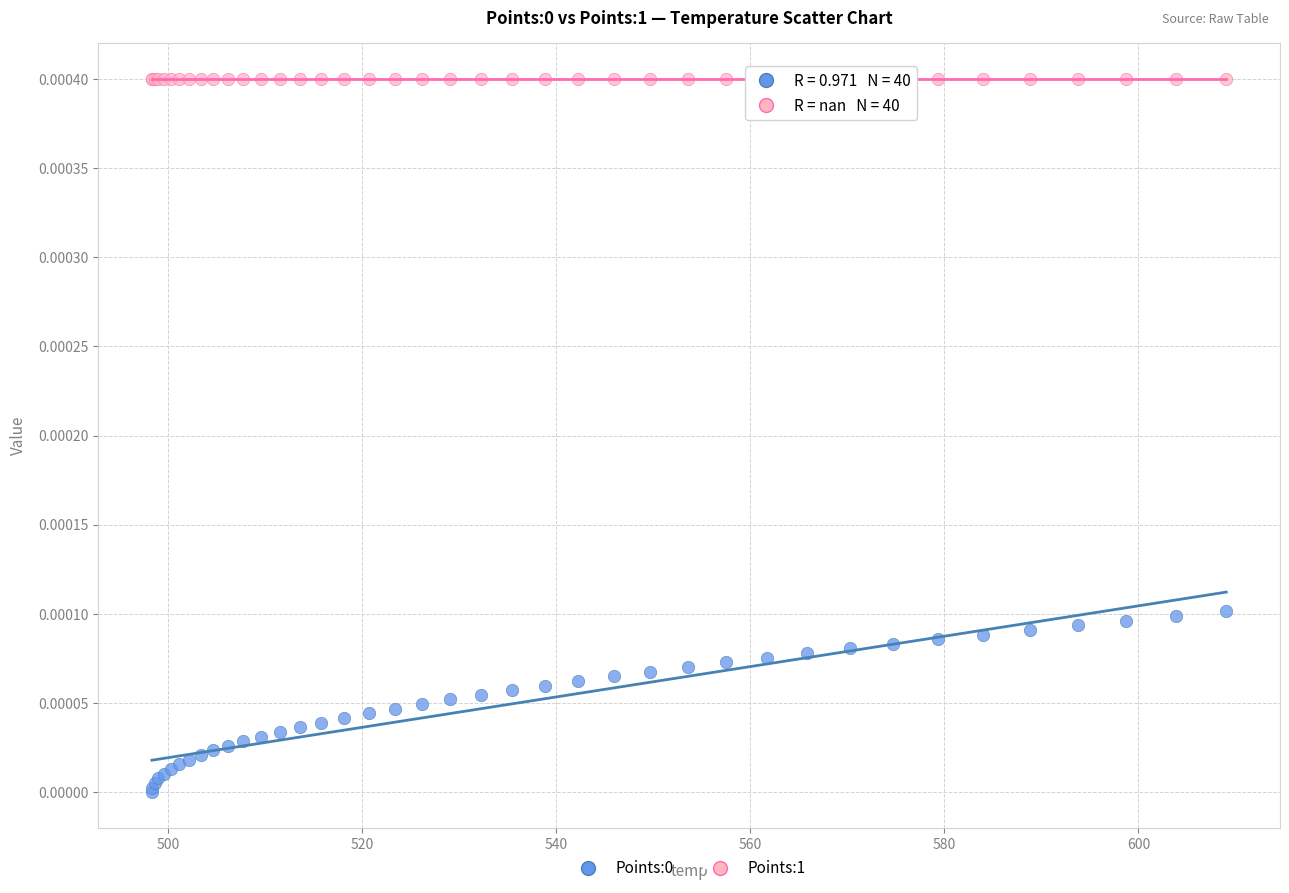

Which series reaches the maximum Y coordinate?

Points:1